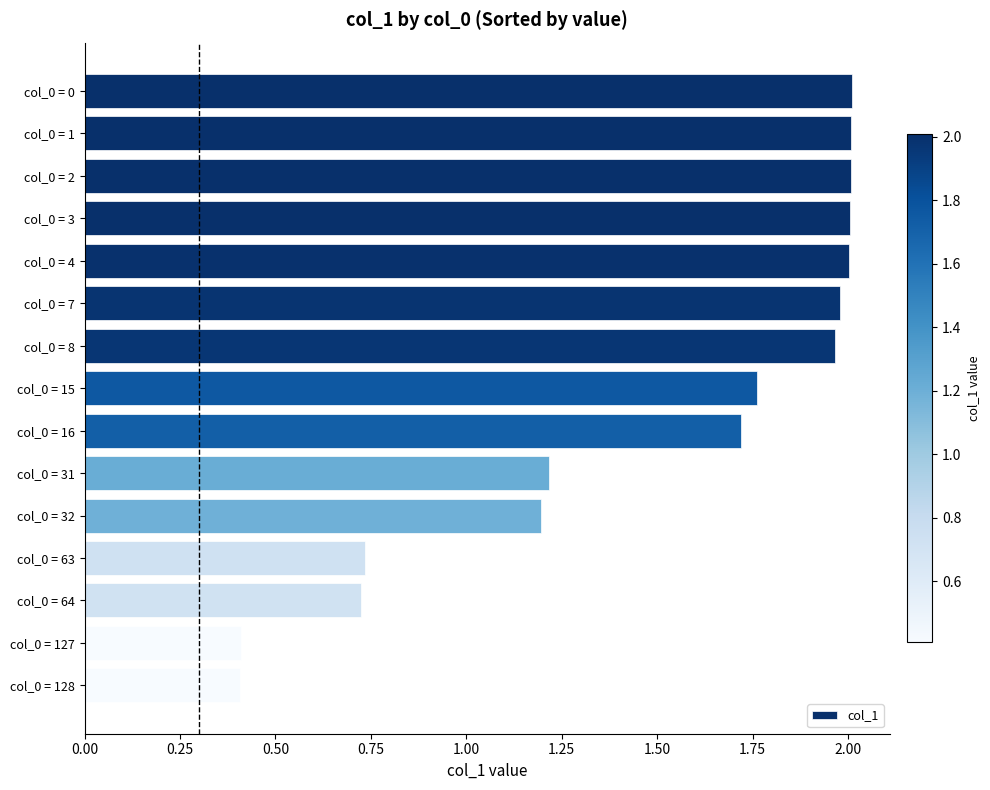

Which has a higher value, col_0 = 32 or col_0 = 1?

col_0 = 1